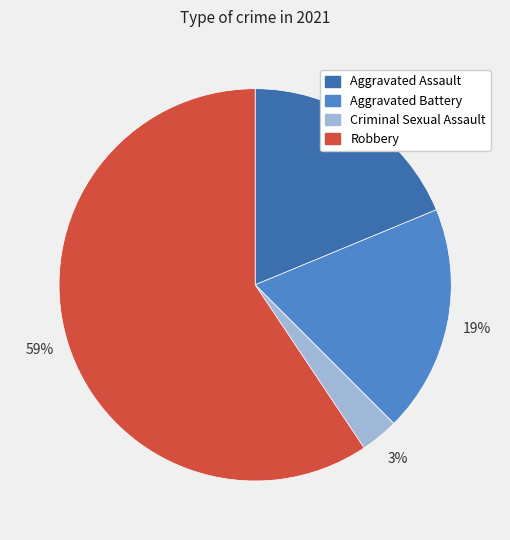

Count the number of slices in the pie.

4